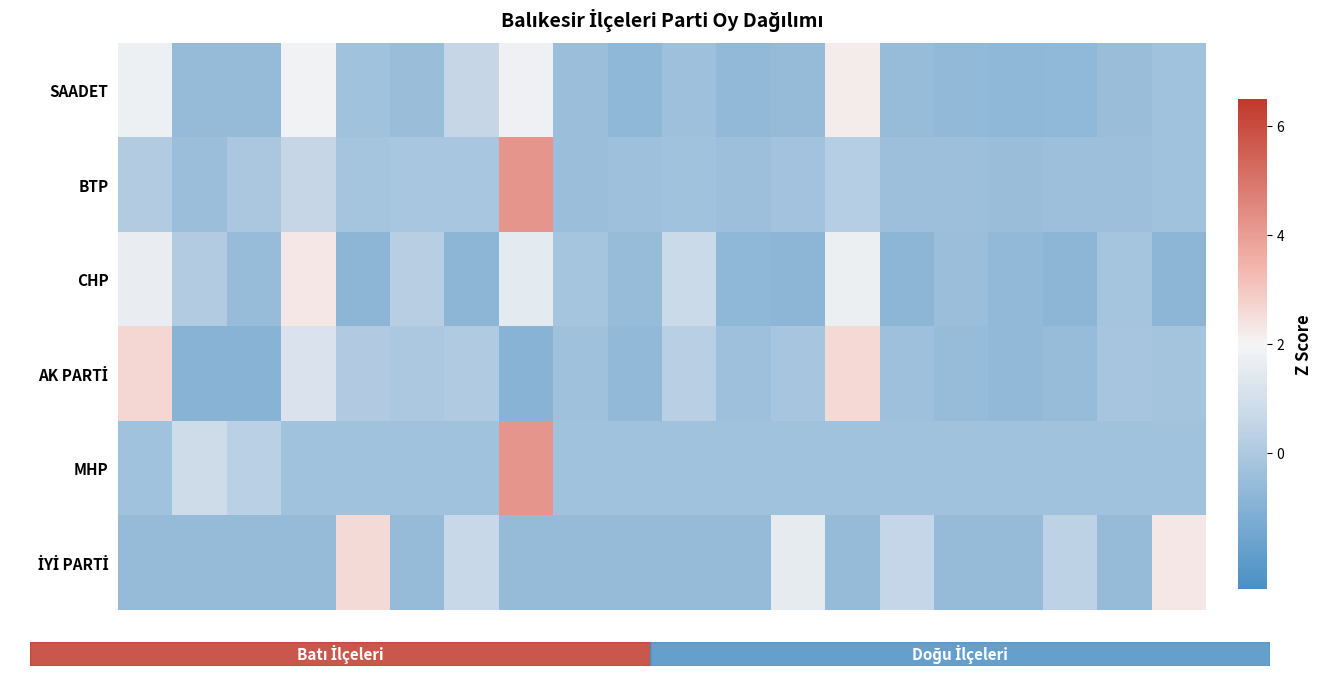

At how many categories does at least one series exceed 0?

14